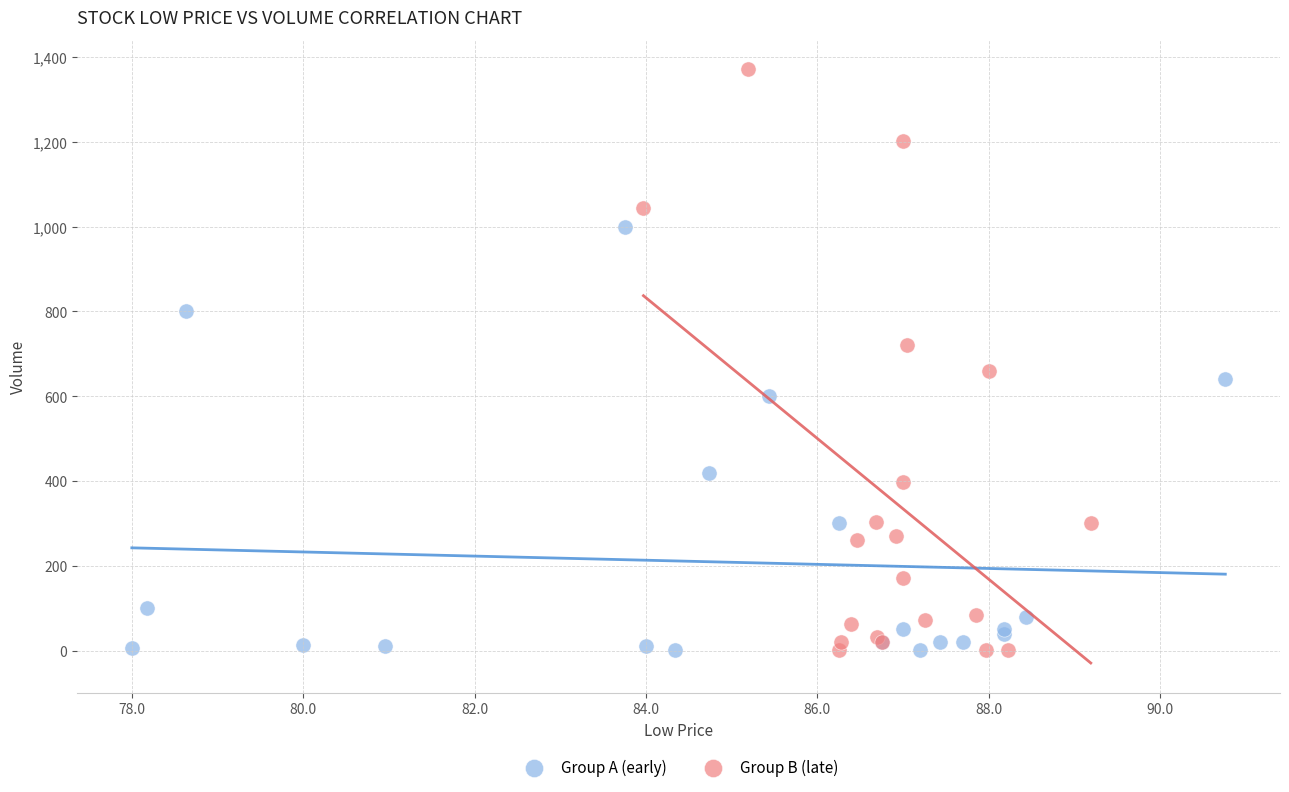

Which series contains the highest Y value?

Group B (late)